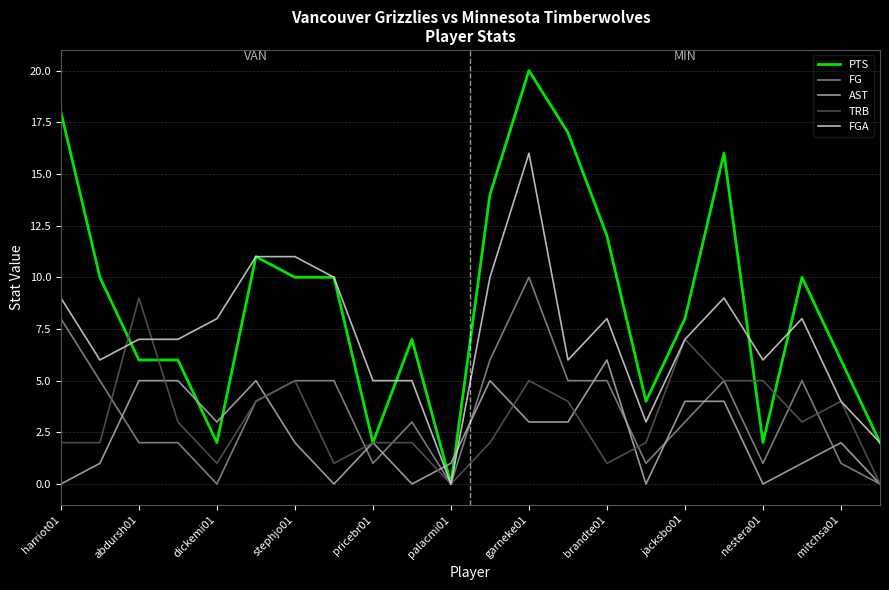

What is the greatest value displayed?

20